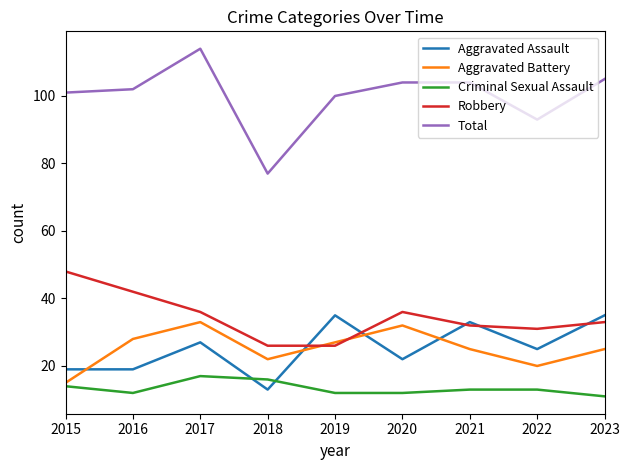

What is the average value of the Total series?

100